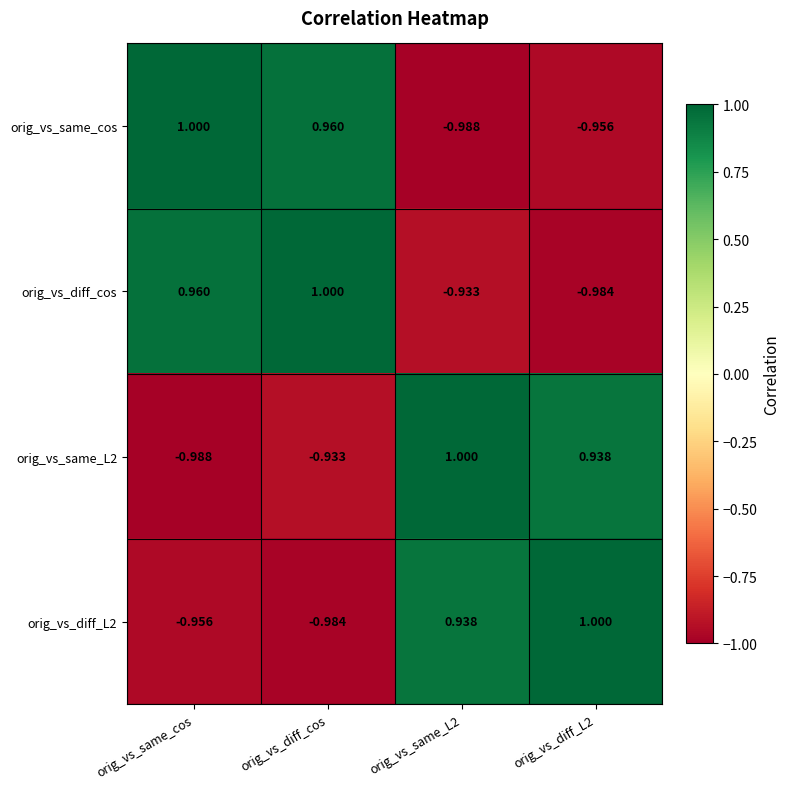

At which label does orig_vs_same_cos first exceed 0?

orig_vs_same_cos